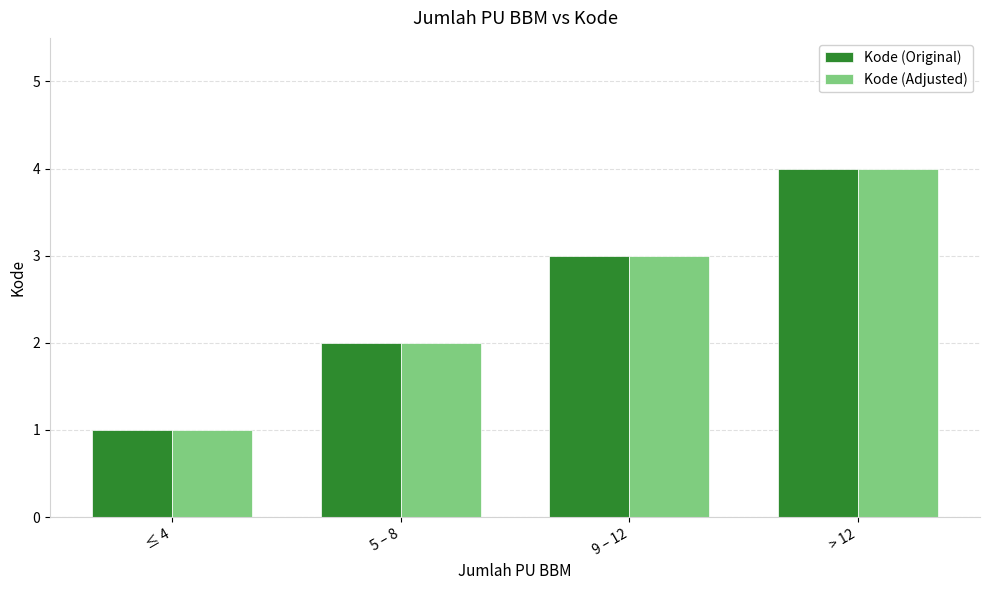

What is the difference between the Kode (Adjusted) values at 5 – 8 and 9 – 12?

1